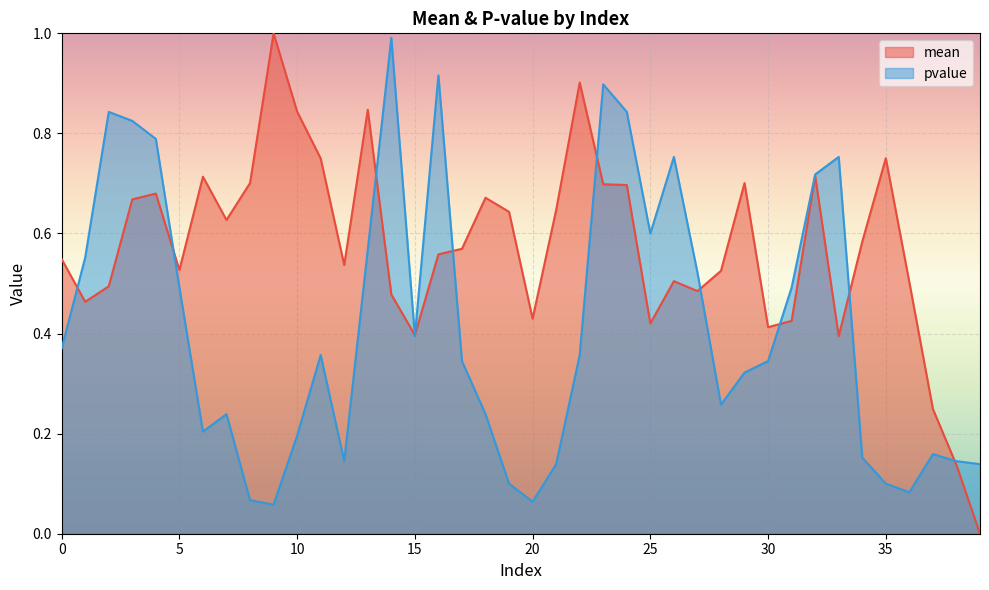

Count the number of data series in this chart.

2